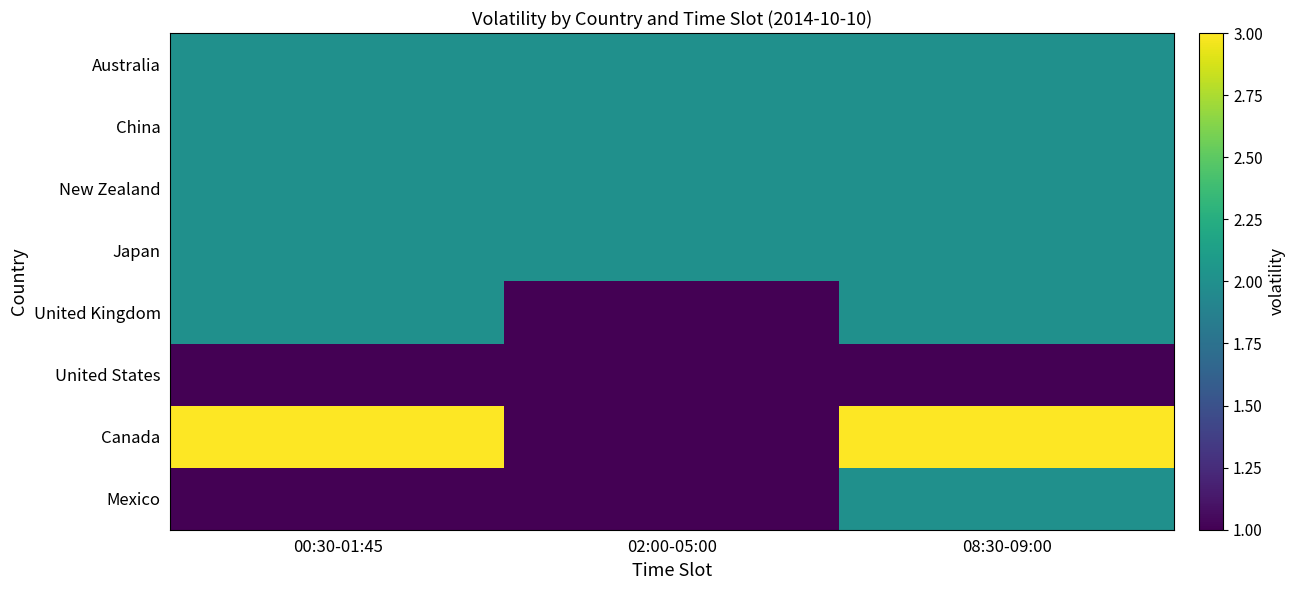

Which has a higher value, 08:30-09:00 or 00:30-01:45?

08:30-09:00